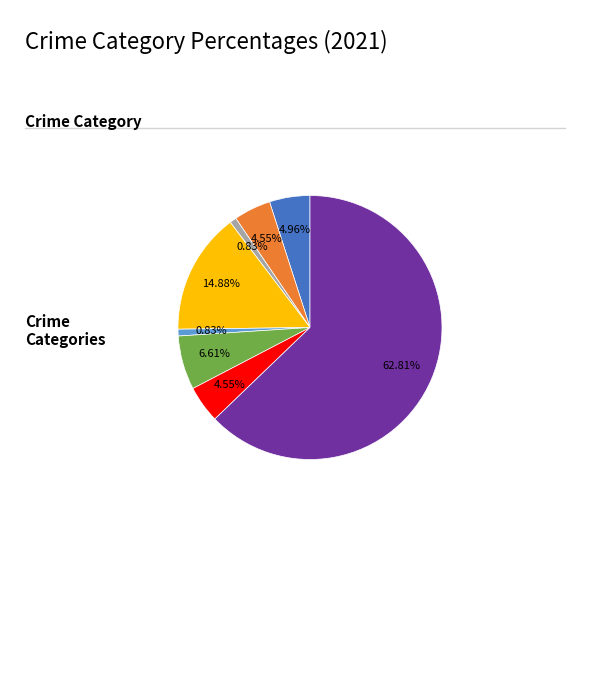

To the nearest percent, what is the difference between the largest and smallest slice percentages?

62%